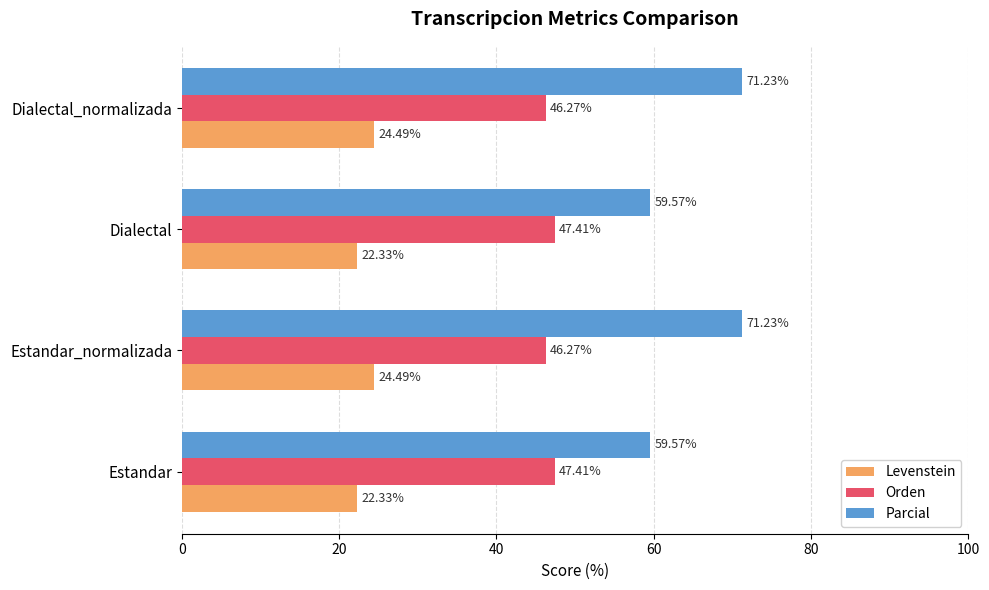

List the series in order of their peak value, lowest first.

Levenstein, Orden, Parcial